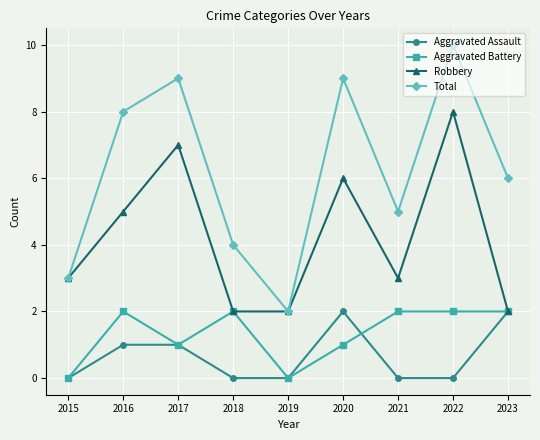

True or false: Aggravated Battery has a value of 0 at 2015.

True